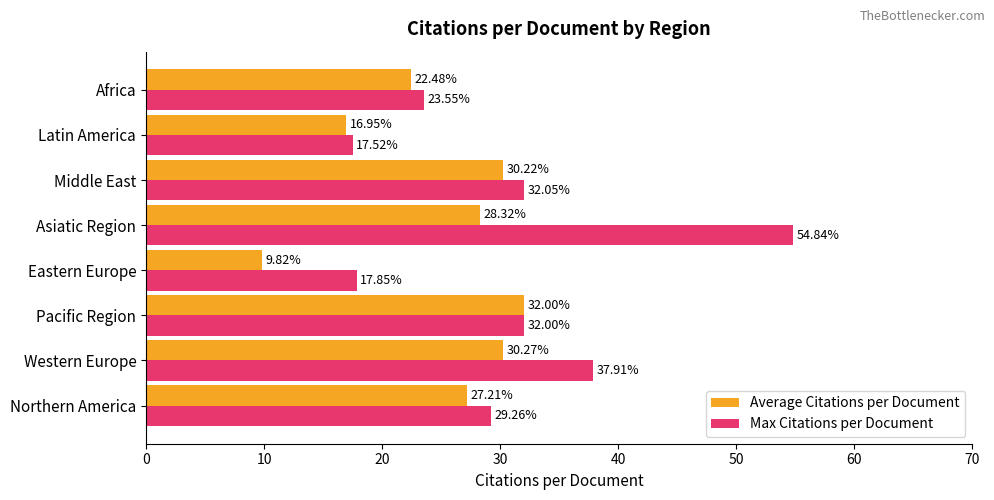

At which label is Max Citations per Document closest to 36?

Western Europe